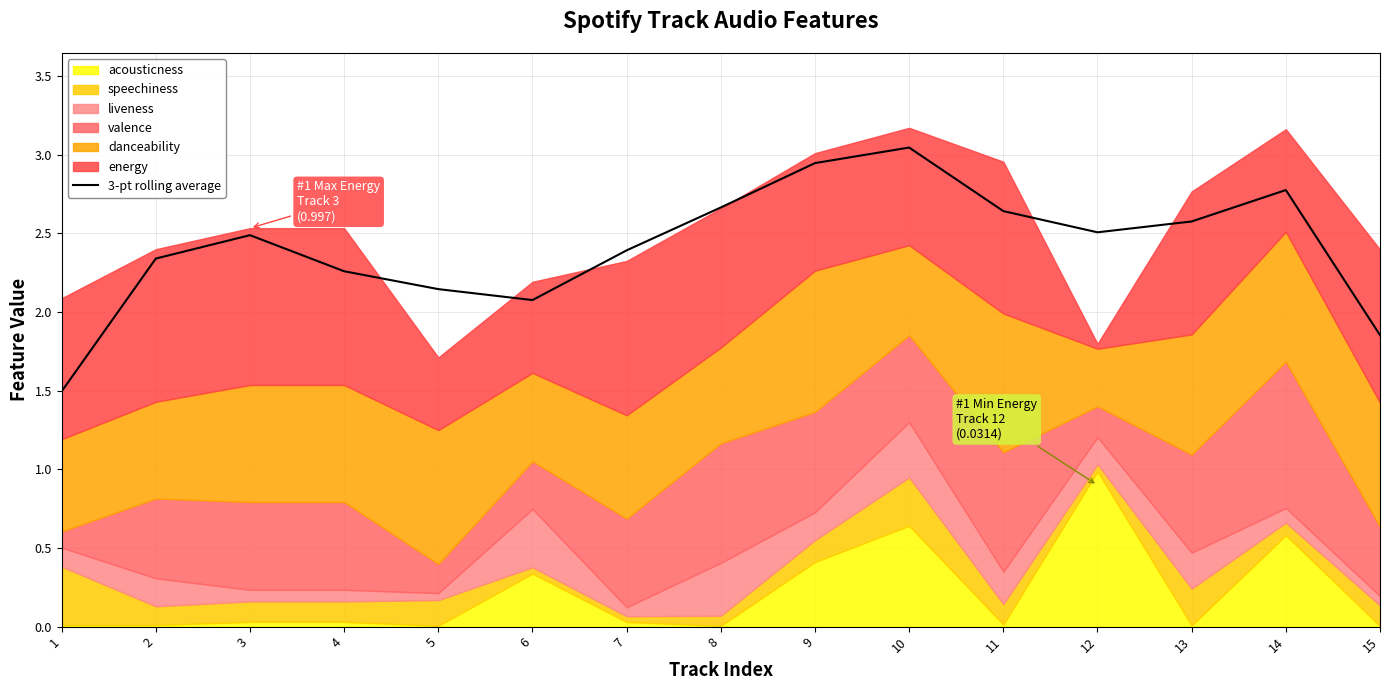

Does the chart have visible grid lines?

Yes